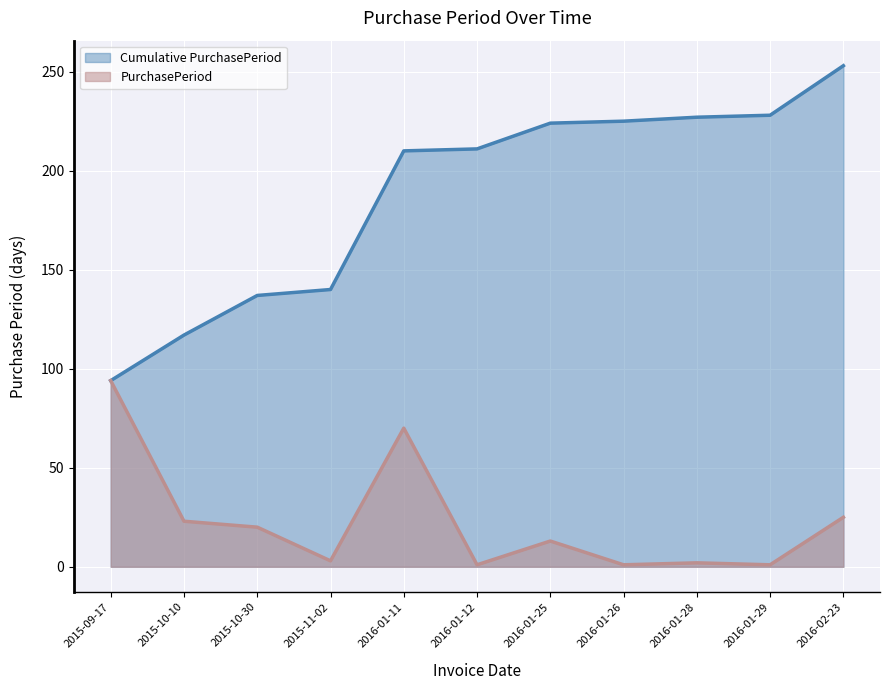

Which has a higher value, 2016-01-11 or 2015-10-30?

2016-01-11